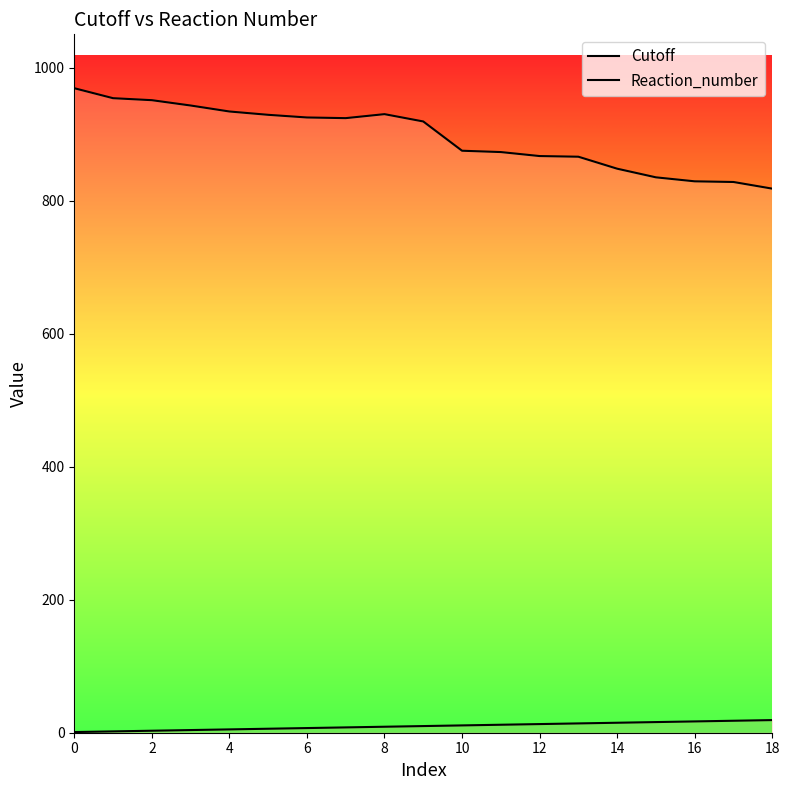

How many lines are shown in the chart?

2